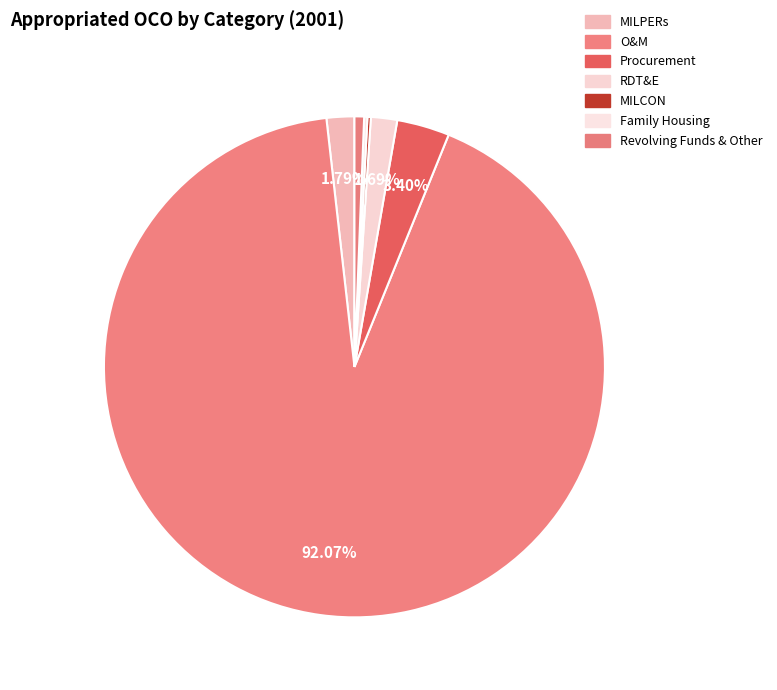

How much of the chart is everything except O&M?

7.9%